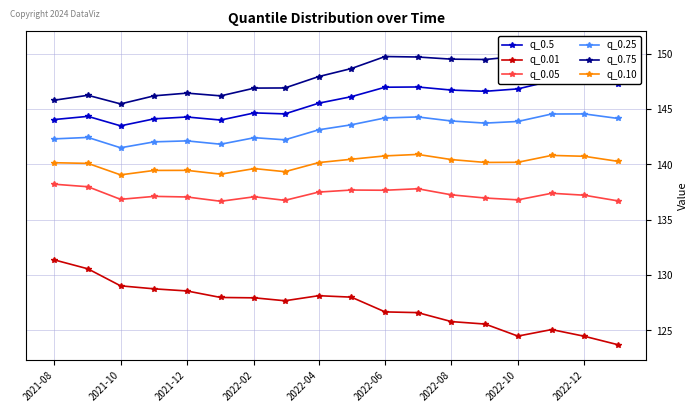

True or false: q_0.05 and q_0.25 cross at least once.

False